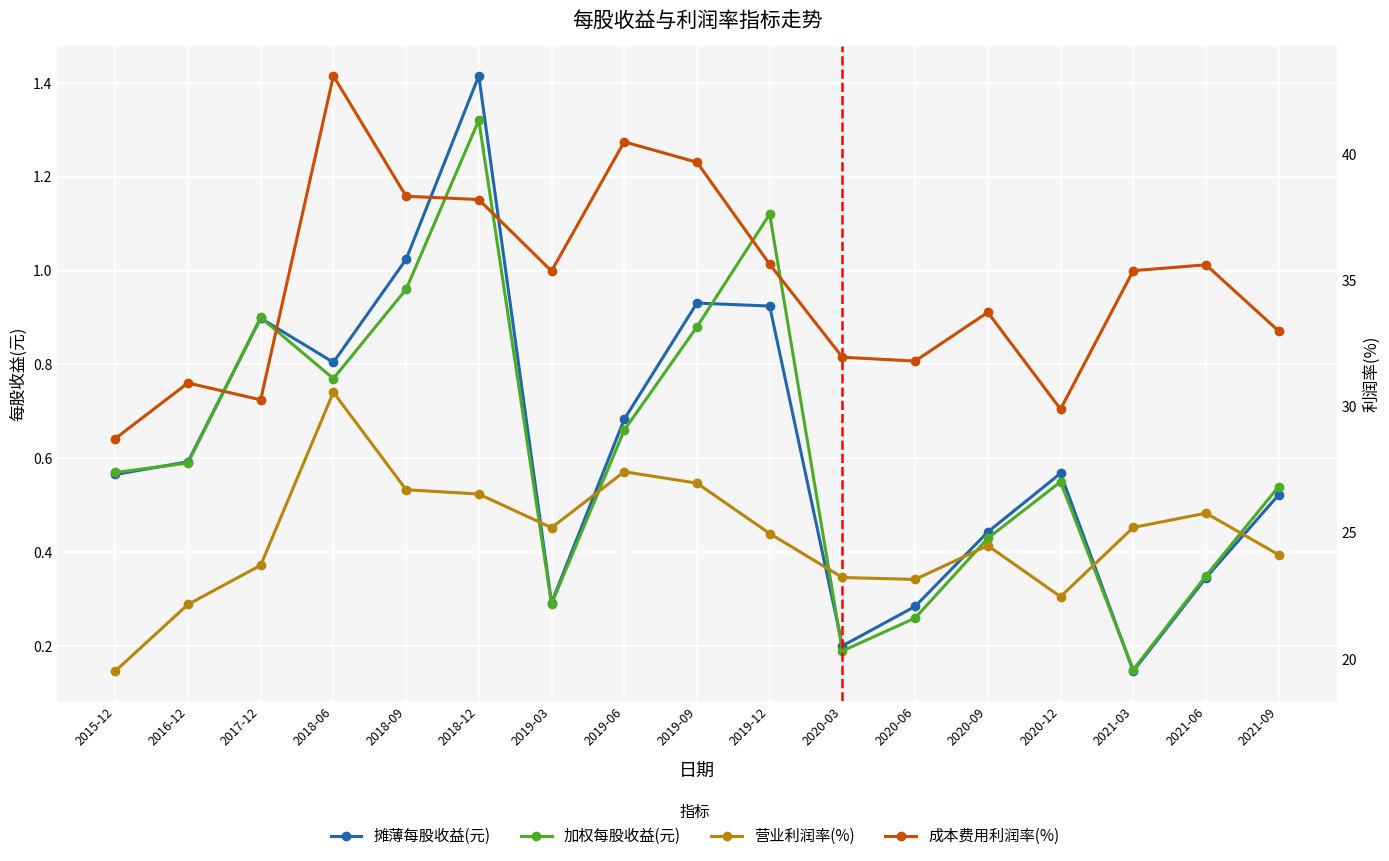

What is the average value of the 加权每股收益(元) series?

0.6